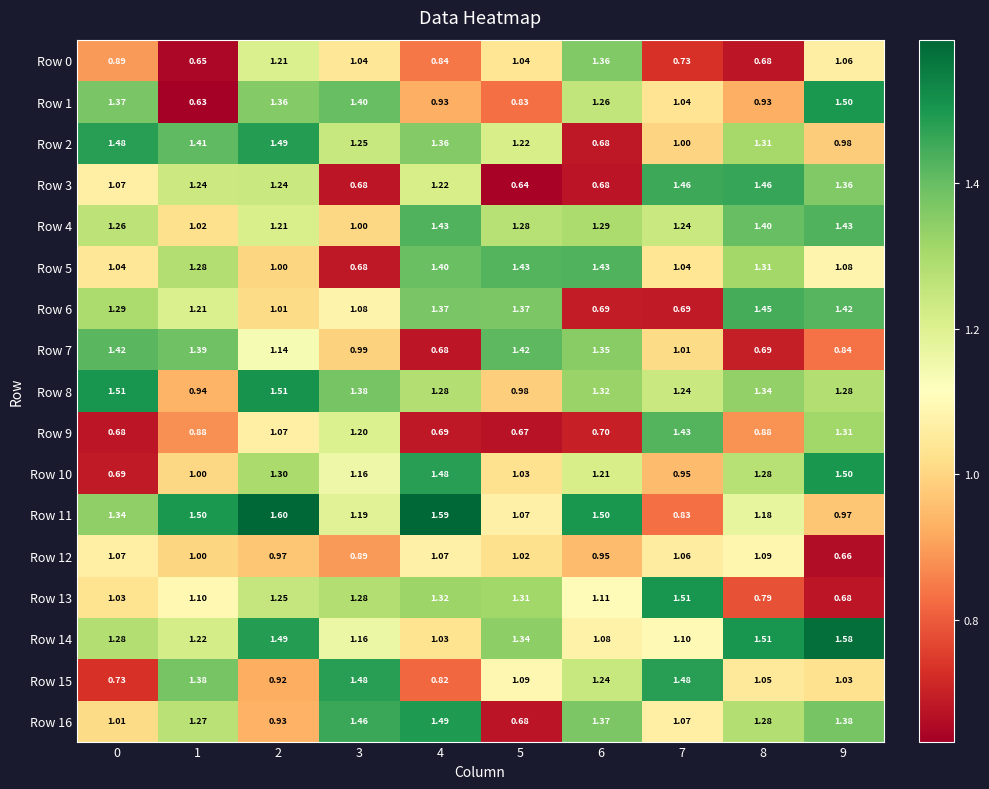

Is the value of Row 6 at 4 greater than the value of Row 15 at 7?

No